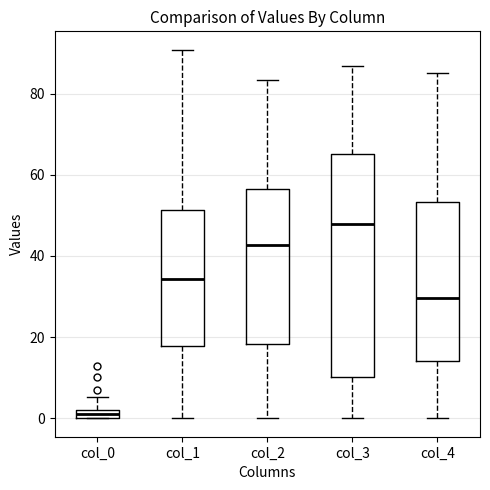

Which box is the tallest, from its lower edge to its upper edge?

col_3